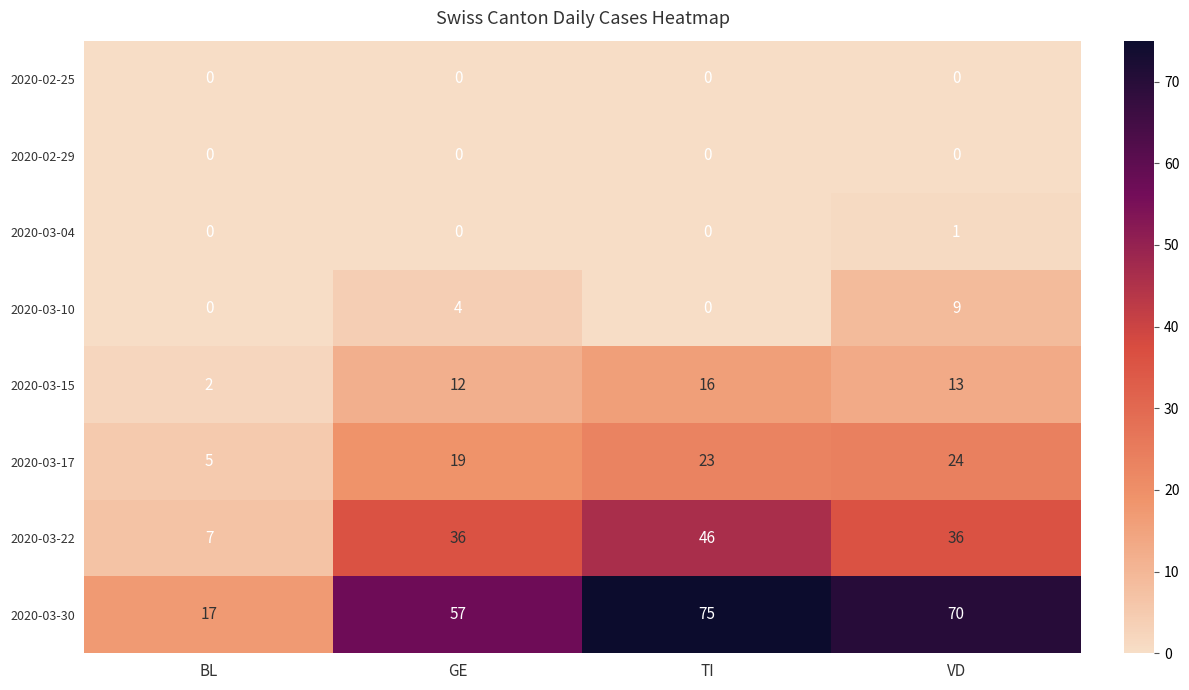

What is the difference between the 2020-03-10 values at TI and GE?

4